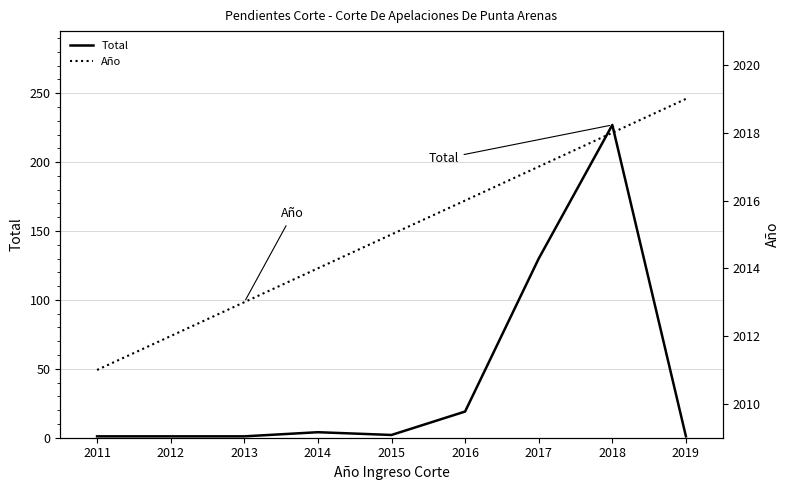

Is it true that Total equals 29 at 2016?

False